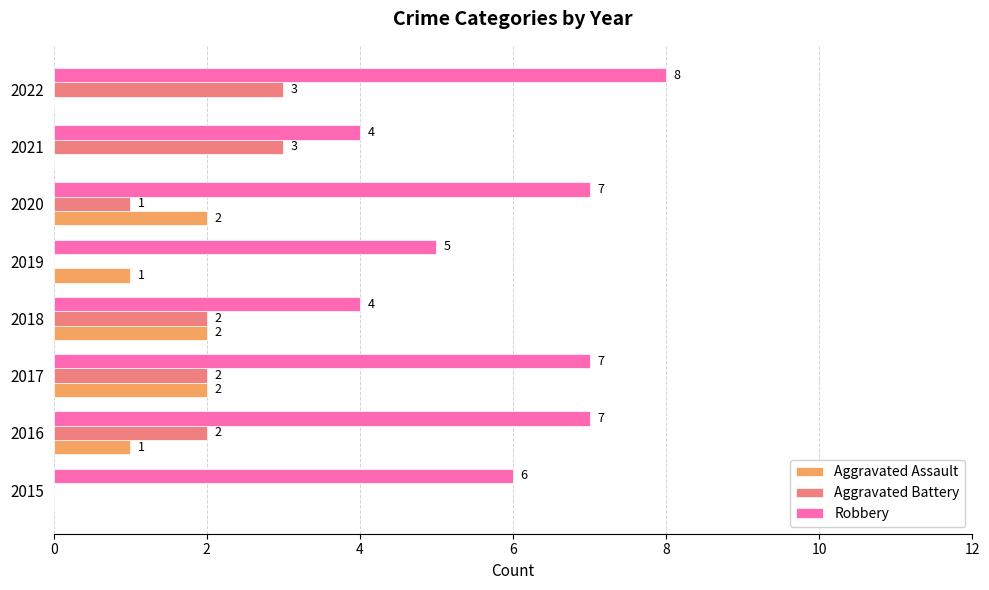

True or false: Robbery has a value of 14 at 2022.

False